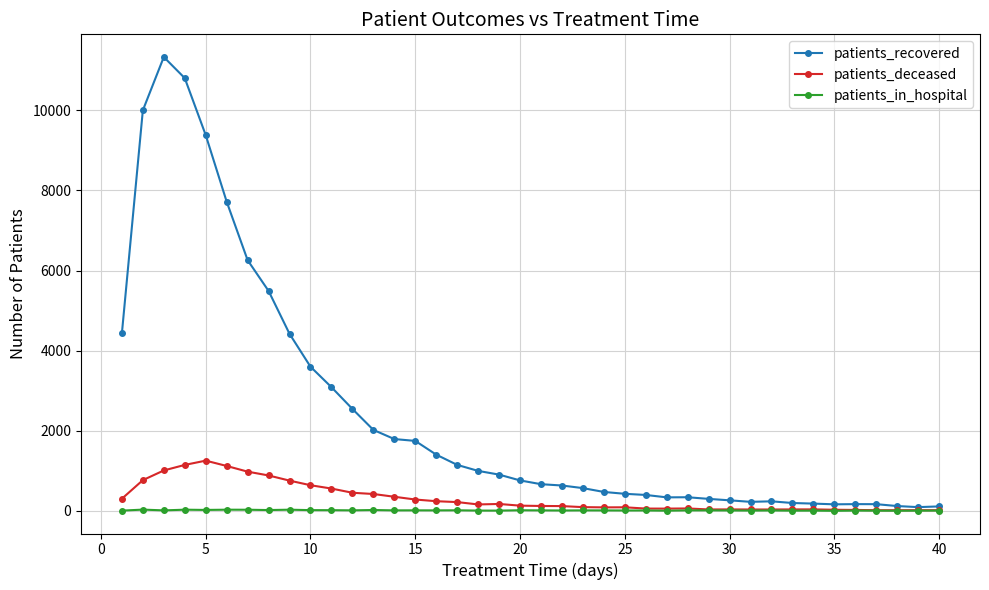

What is the maximum value shown in the chart?

11333